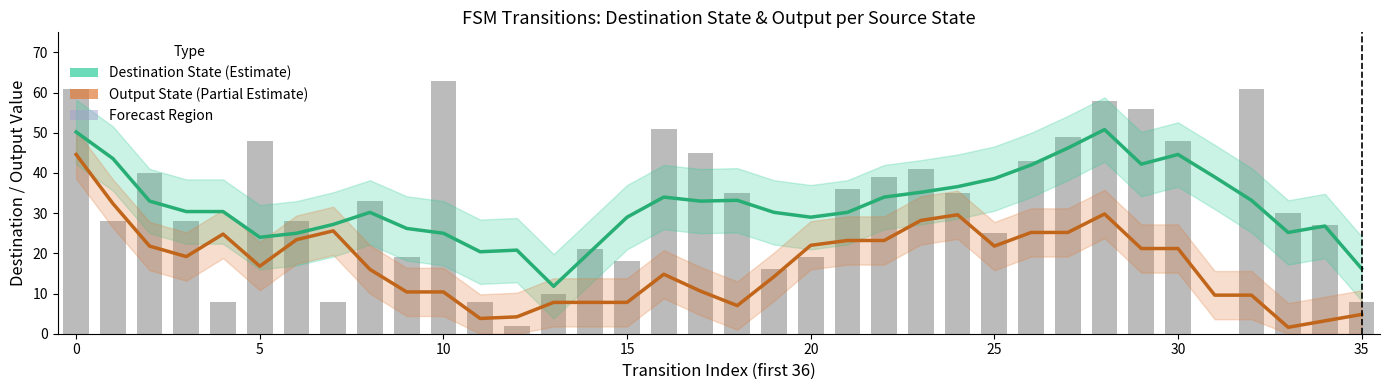

What is the approximate value of Output State (Partial Estimate) at 15?

7.8